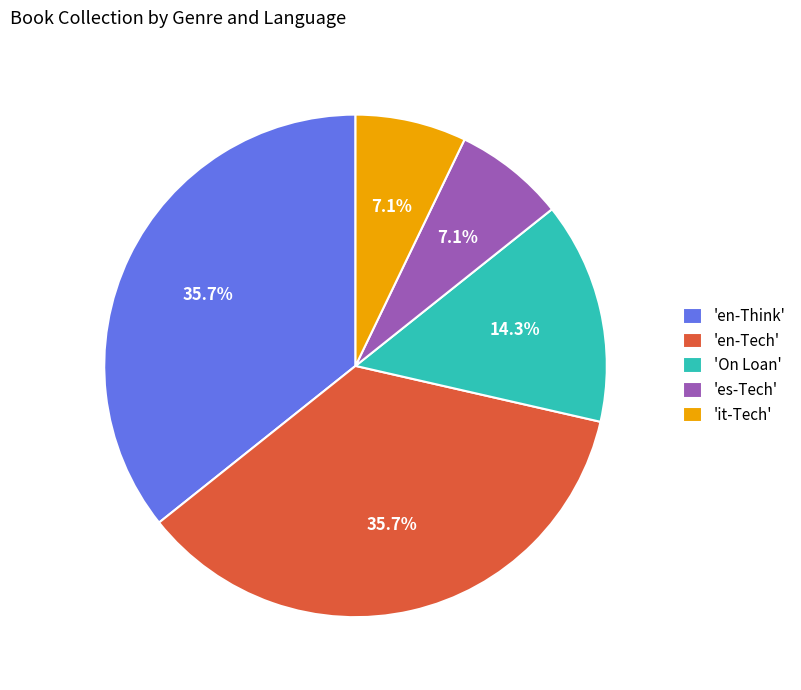

Is 'en-Think' the majority of the pie?

No